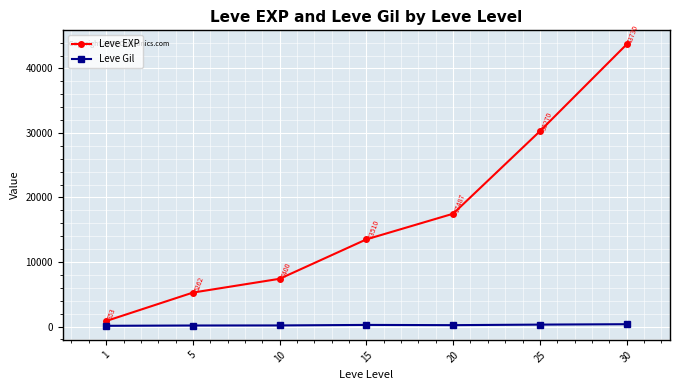

List the labels in order of Leve Gil value, smallest first.

1, 5, 10, 20, 15, 25, 30